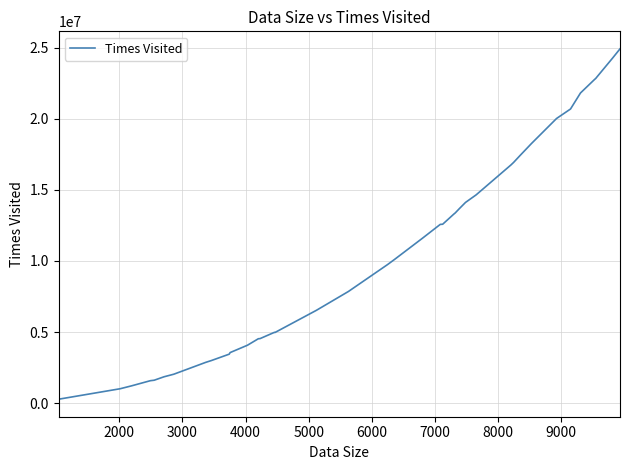

What is the sum of all values?

435241780